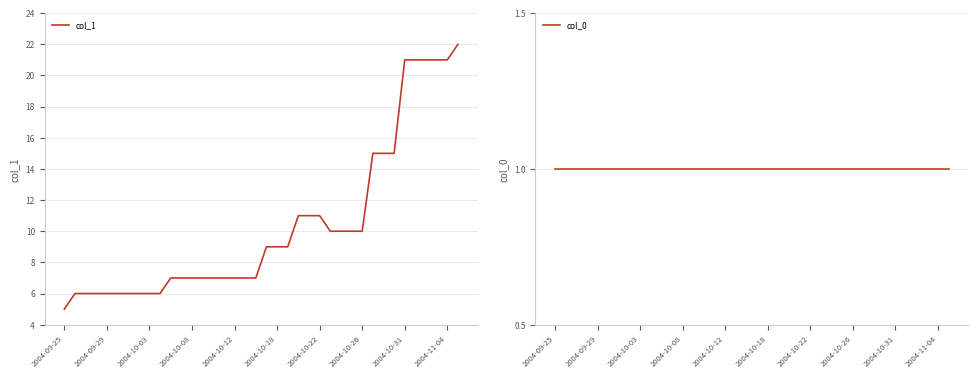

Rank the series by their average value, from highest to lowest.

col_1, col_0